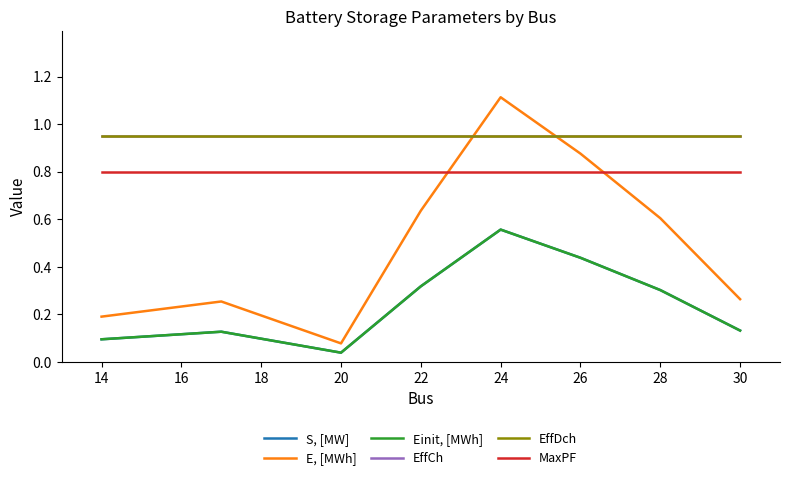

What is the maximum value shown in the chart?

1.1